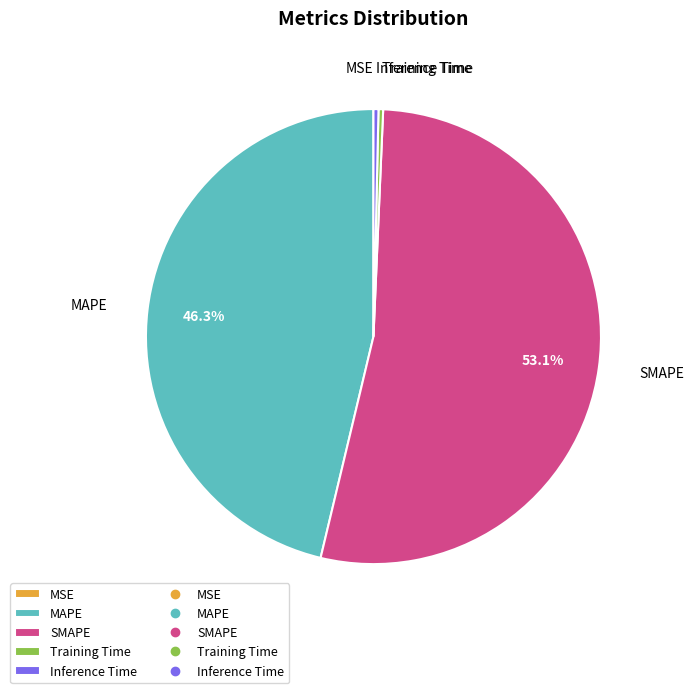

Is the sum of Training Time and Inference Time greater than half?

No